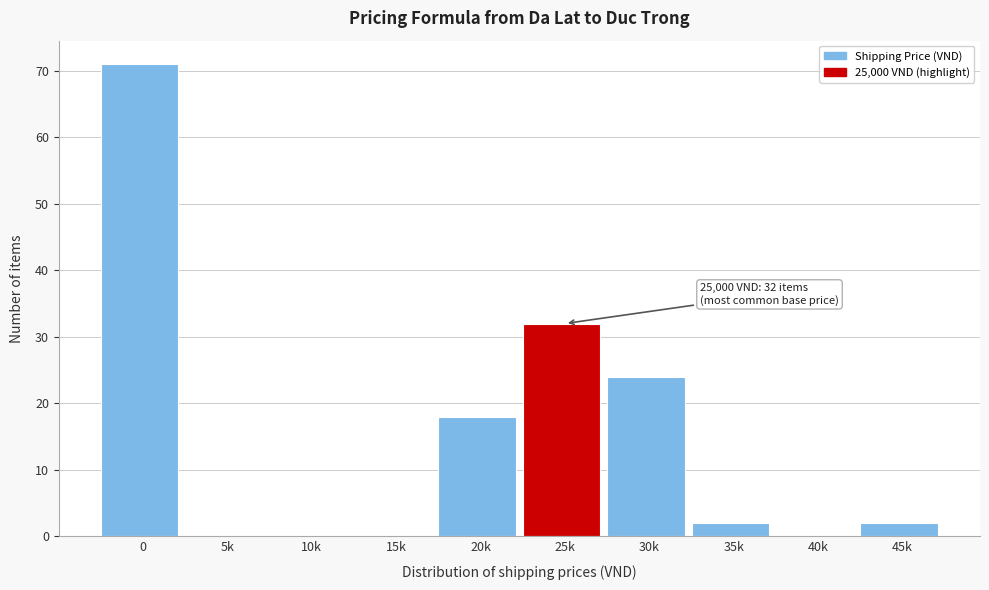

Reading left to right, list all the values displayed in this chart.

0=71	5k=0	10k=0	15k=0	20k=18	25k=32	30k=24	35k=2	40k=0	45k=2